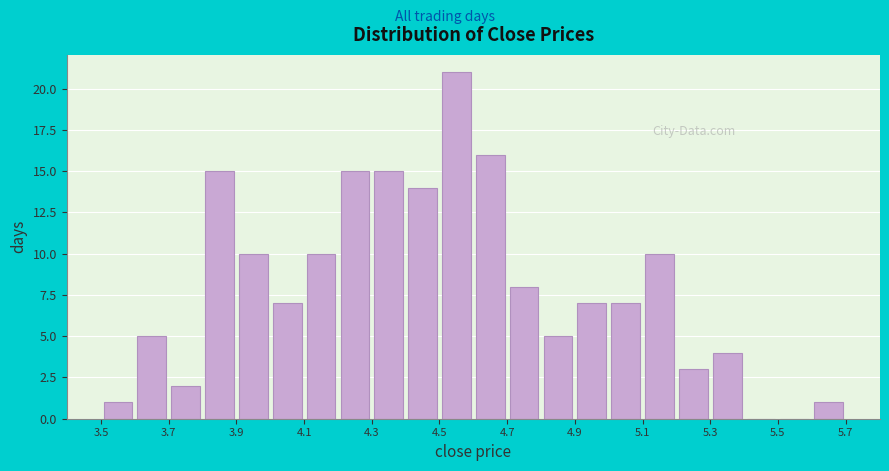

How tall is the bar that spans 3.8 to 3.9 on the x-axis? The values are not printed on the chart, so give them approximately, as read against the axis.

15